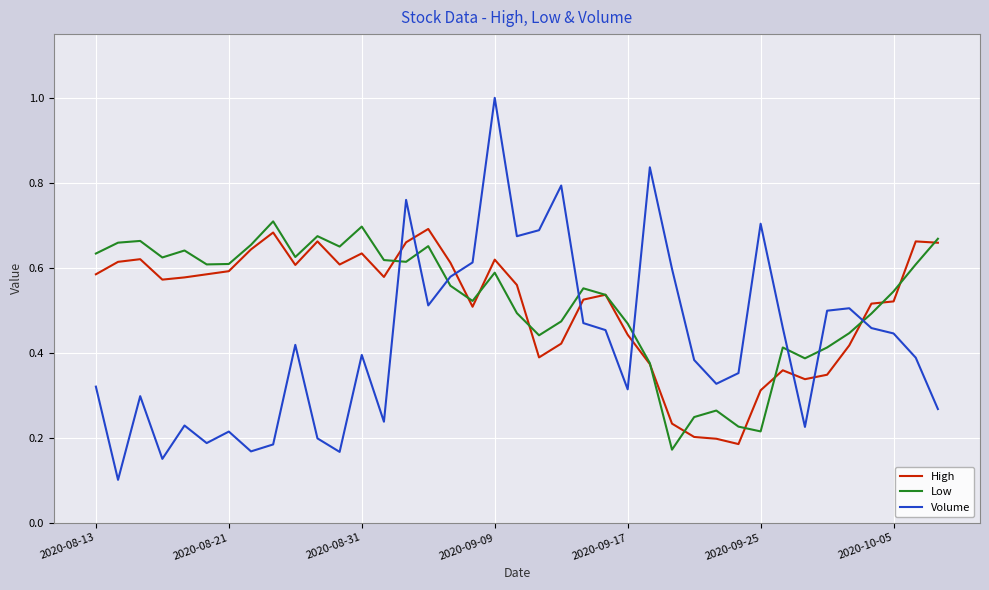

What is the highest value of the Volume series?

1.0